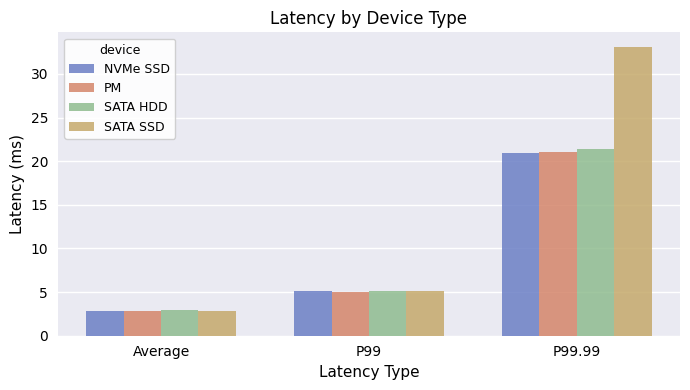

Reading right to left, extract all data points from this chart.

NVMe SSD: P99.99=21.0	P99=5.1	Average=2.8
PM: P99.99=21.1	P99=5.0	Average=2.8
SATA HDD: P99.99=21.4	P99=5.1	Average=3.0
SATA SSD: P99.99=33.1	P99=5.1	Average=2.8